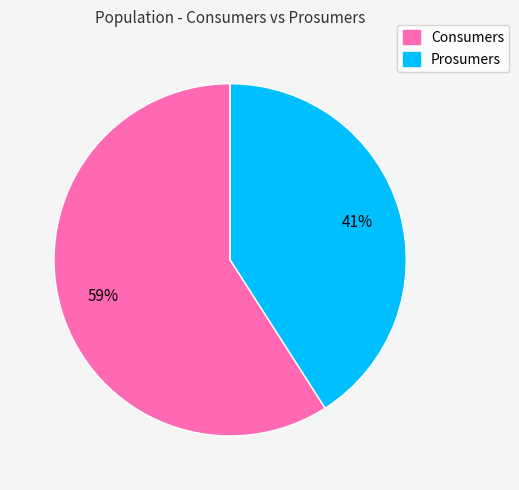

To the nearest percent, what is the combined percentage of Consumers and Prosumers?

100%